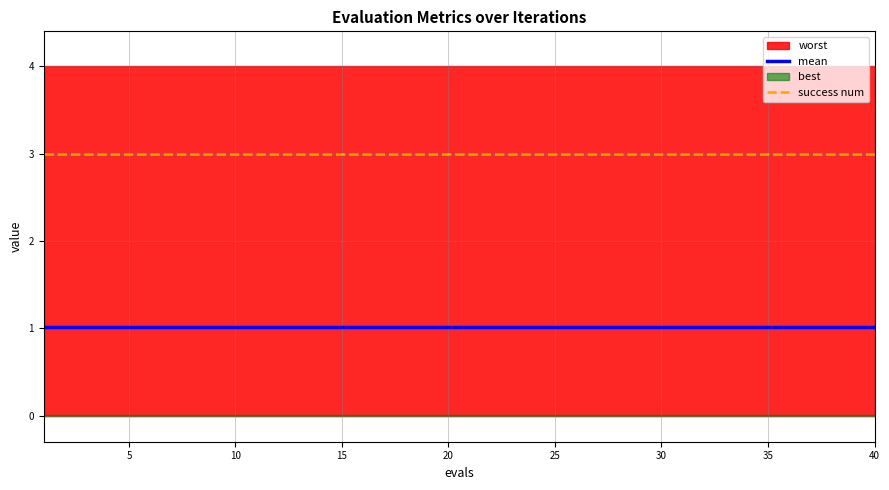

True or false: mean and success num cross at least once.

False